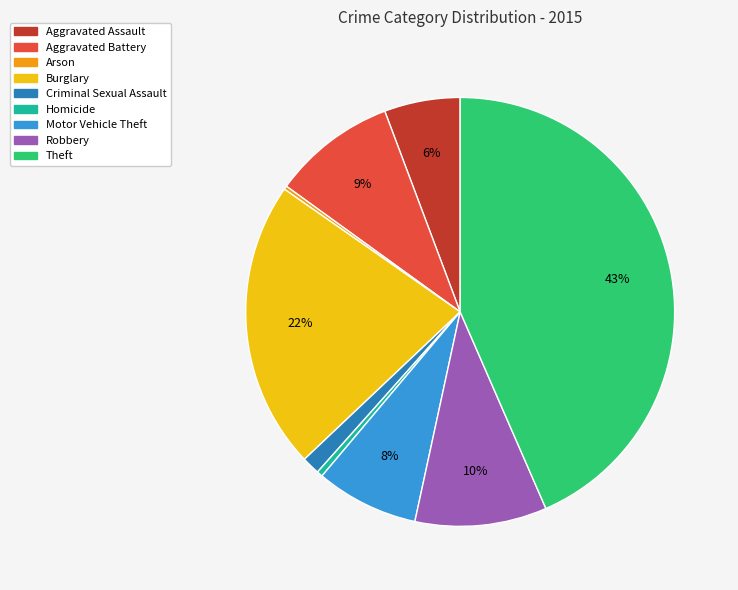

True or false: Aggravated Battery accounts for 9% of the total.

True